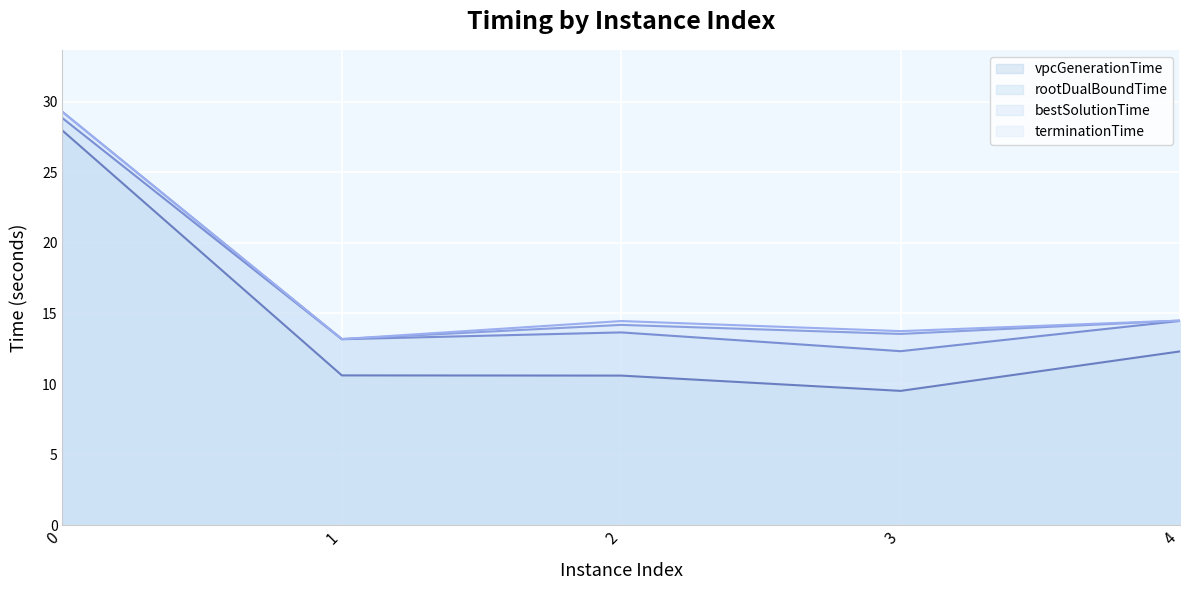

What is the value of the bestSolutionTime (line) point at the 2nd from the left?

13.2